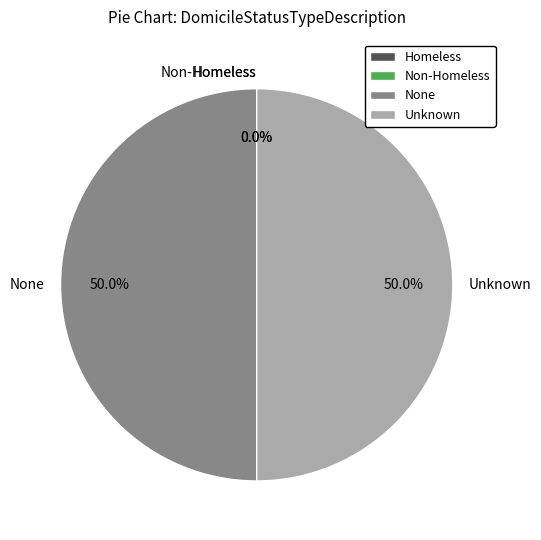

What percentage is the Unknown slice, to the nearest percent?

50%